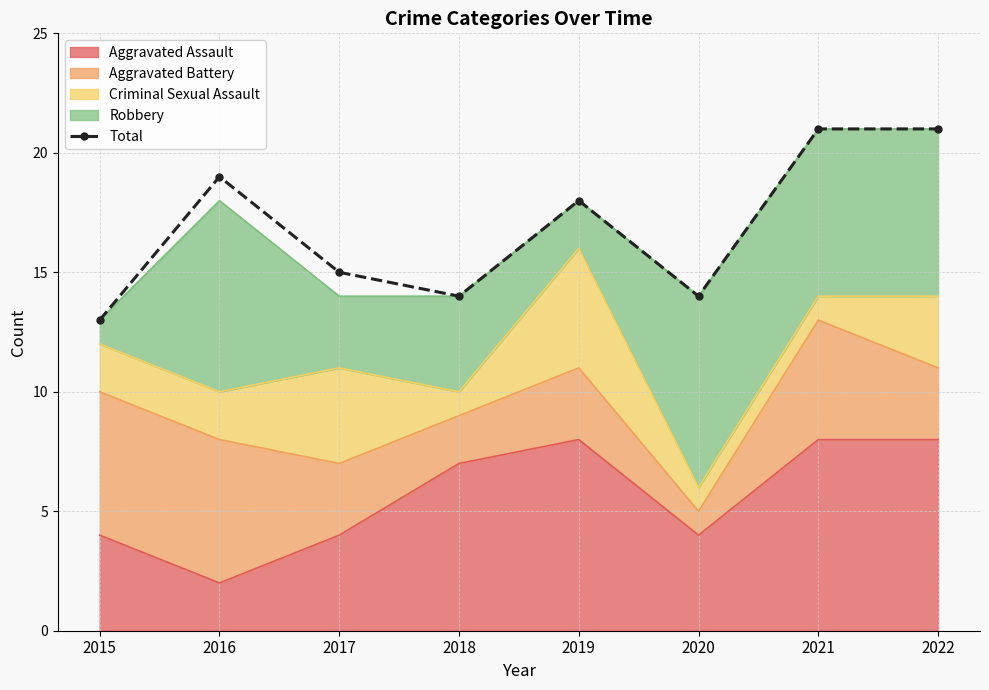

Rank the categories by value from highest to lowest.

2021, 2022, 2016, 2019, 2017, 2018, 2020, 2015